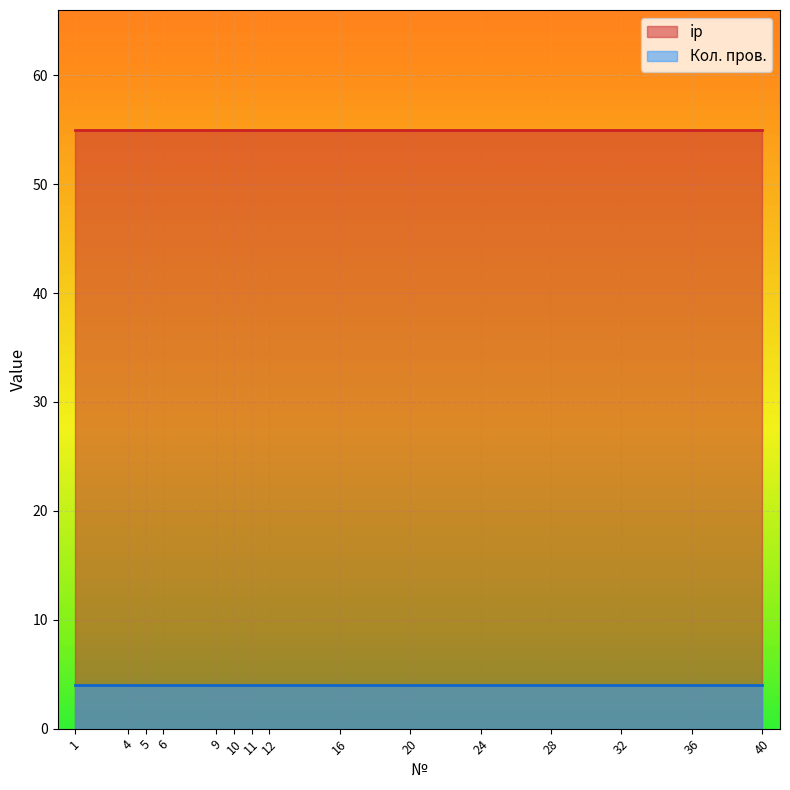

True or false: Кол. пров. and ip cross at least once.

False